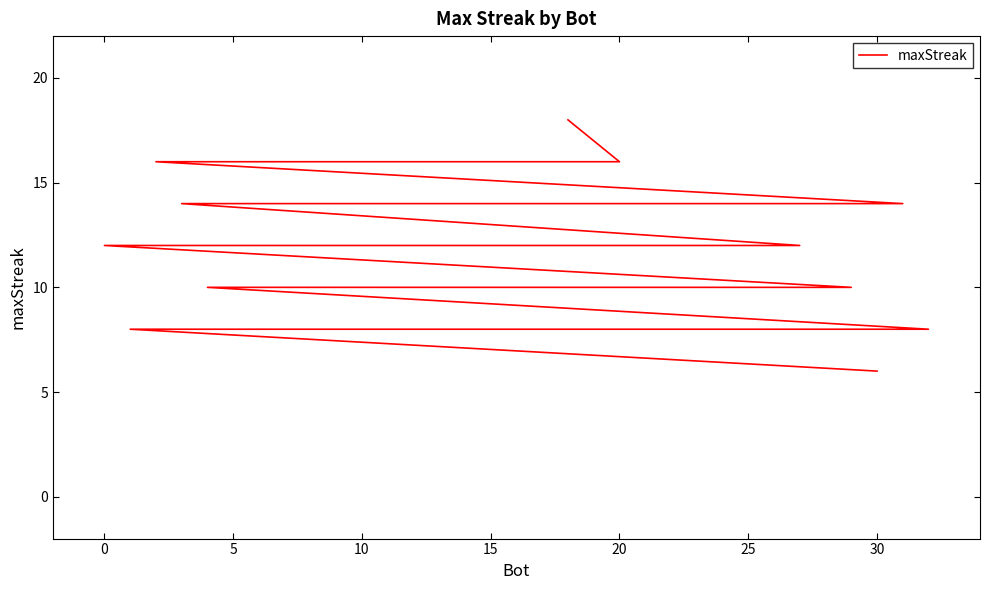

The chart shows a value of 16 at 15. True or false?

True